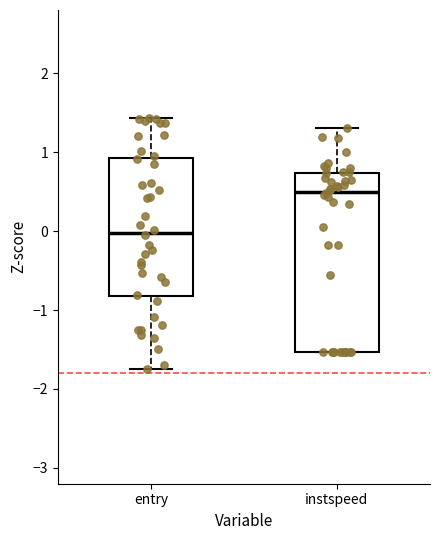

Where is the upper edge of the box for entry on the y-axis? The values are not printed on the chart, so give them approximately, as read against the axis.

0.9